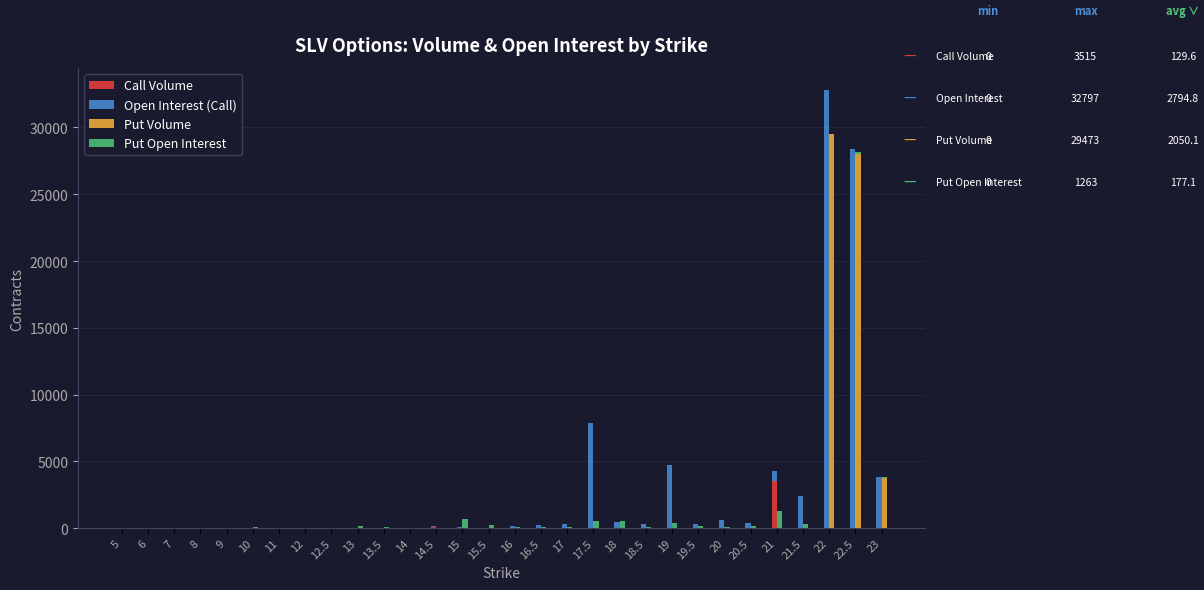

What are all the series names shown in the legend?

Call Volume, Open Interest (Call), Put Volume, Put Open Interest